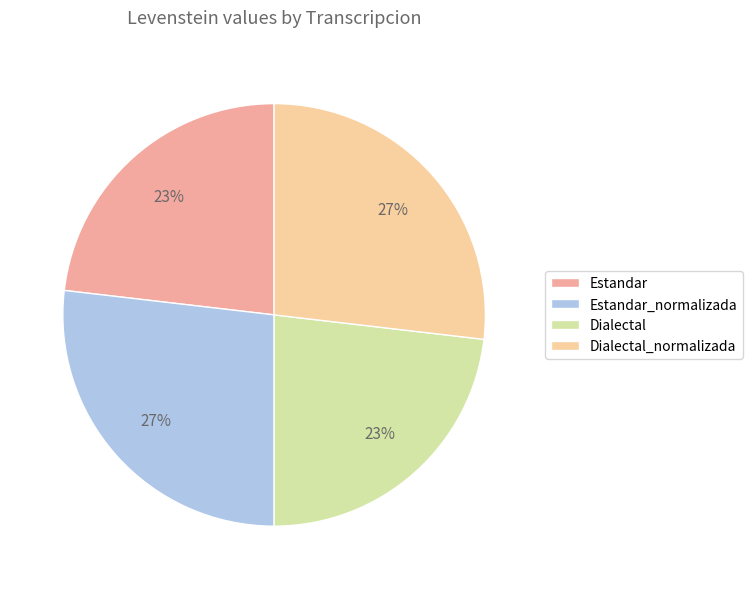

What is the largest slice in the pie chart?

Estandar_normalizada